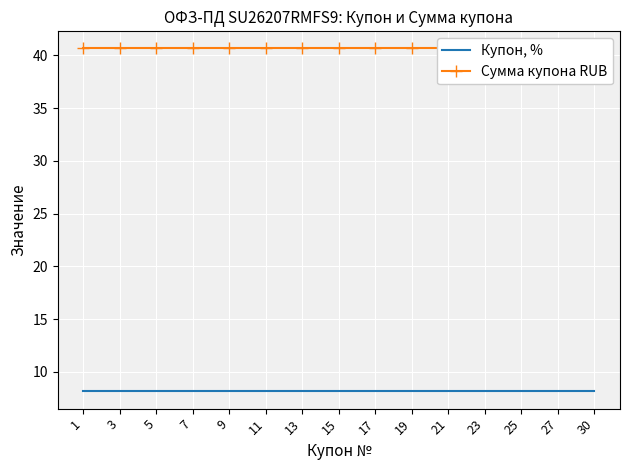

At which label does Купон, % reach its minimum?

1